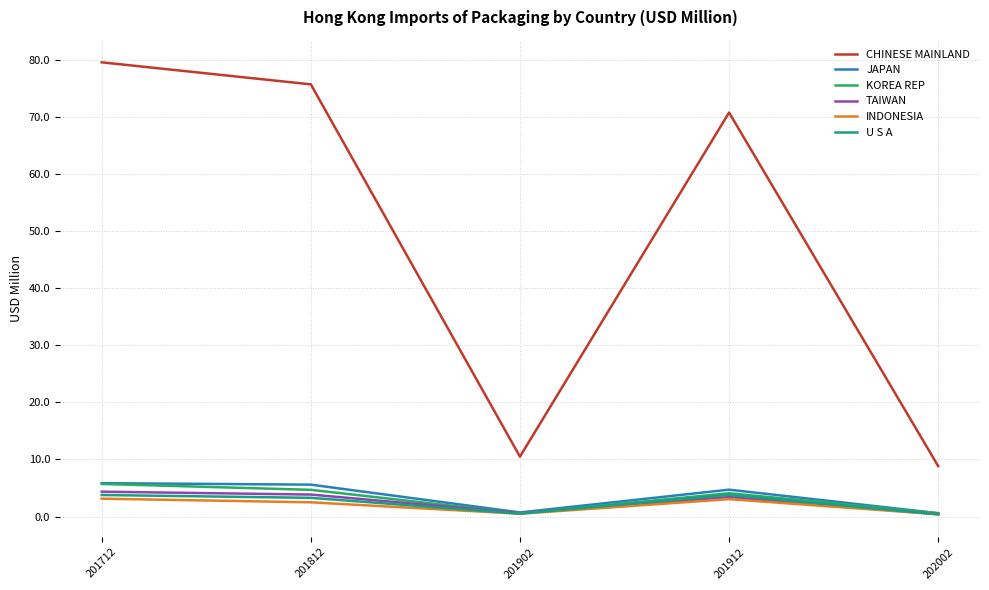

Does the chart display data point markers on the line(s)?

No